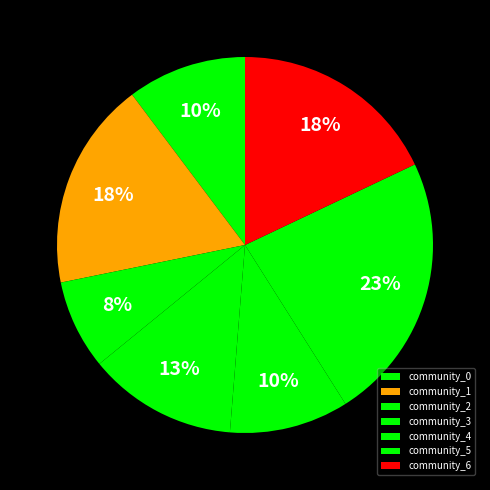

Which category has the smallest portion of the pie?

community_2